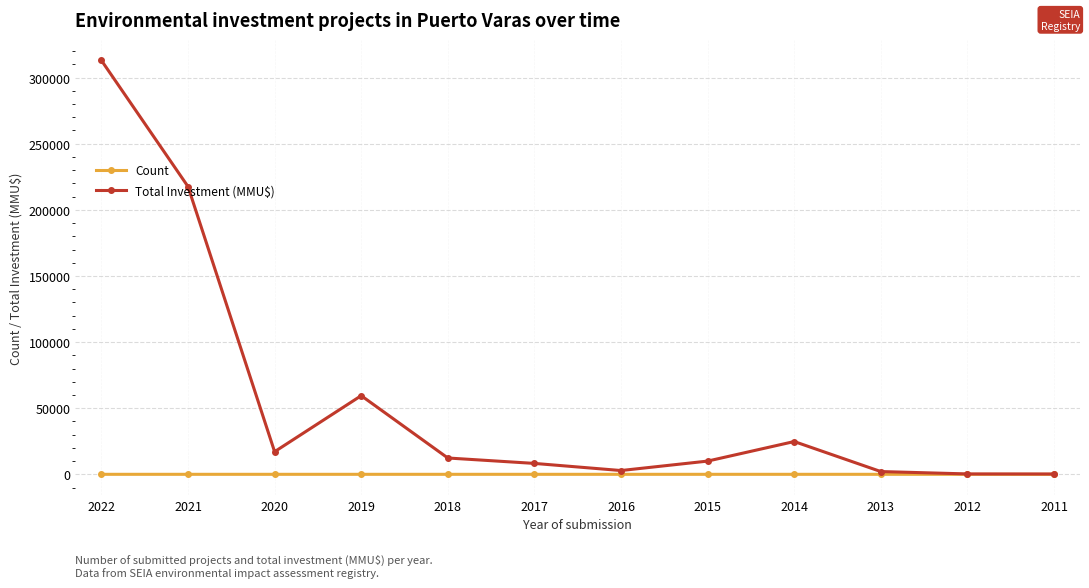

The Total Investment (MMU$) series shows 313000 at 2022. True or false?

True